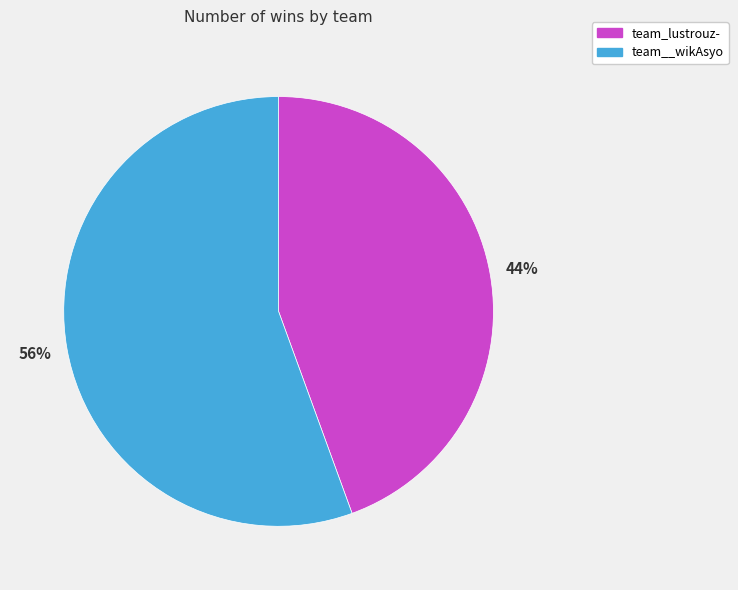

Is the sum of team__wikAsyo and team_lustrouz- greater than half?

Yes